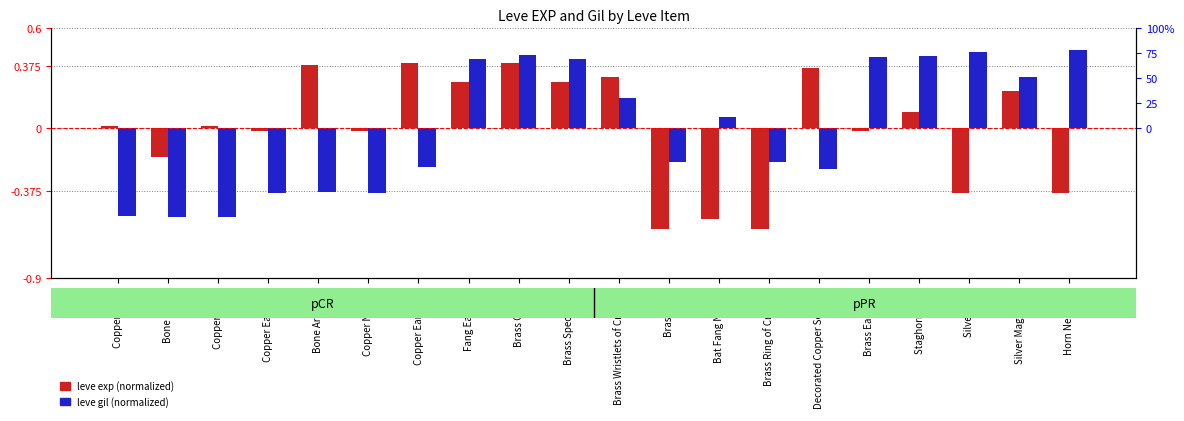

Between Brass Ring and Decorated Copper Scepter, which series saw the biggest shift?

leve exp (normalized)